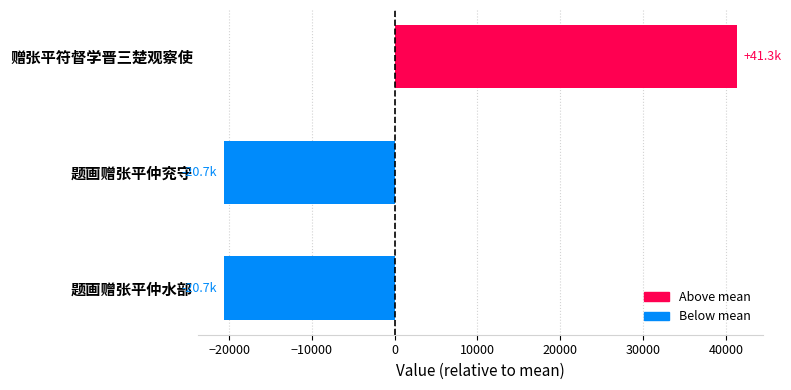

What is the difference between the values at 赠张平符督学晋三楚观察使 and 题画赠张平仲水部?

61978